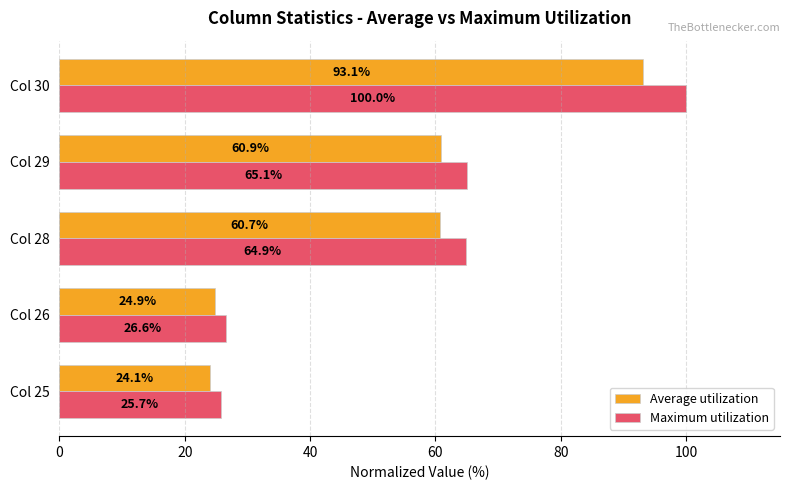

Which series changed the most between Col 29 and Col 30?

Maximum utilization